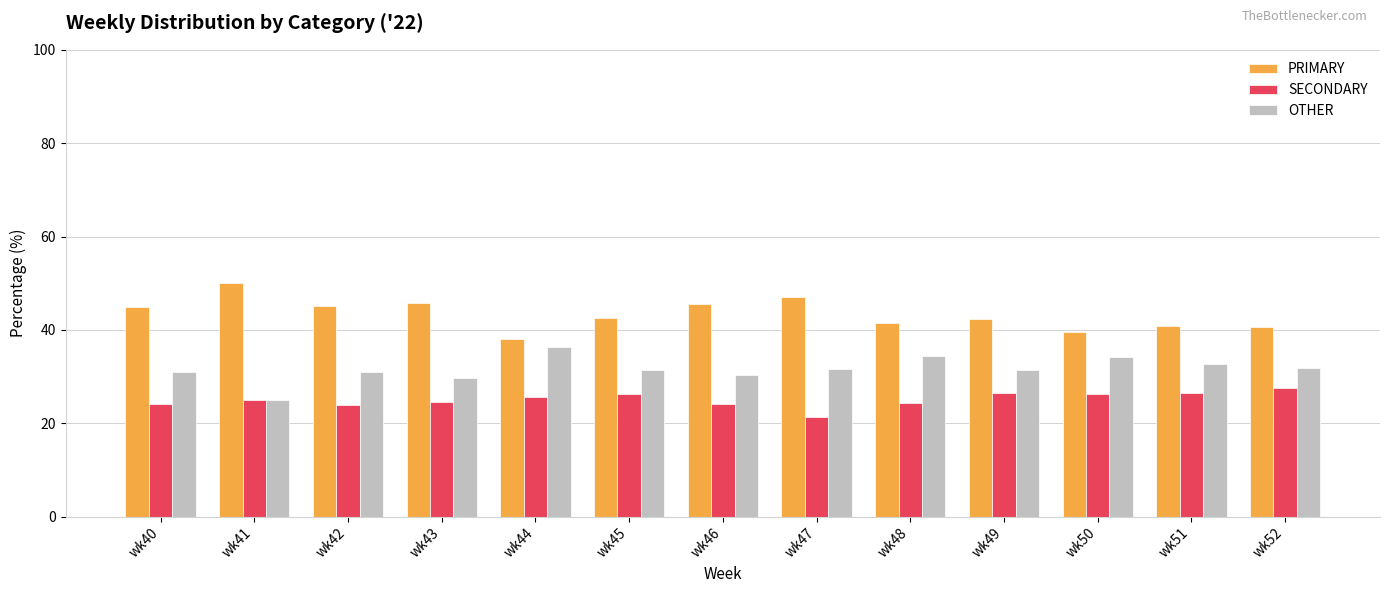

Count the number of categories in the chart.

13